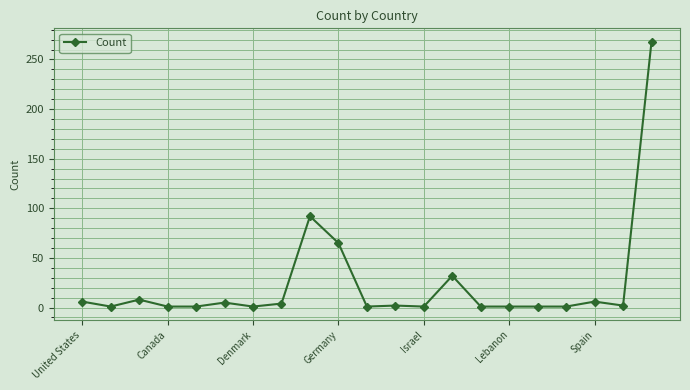

What is the maximum value shown in the chart?

268